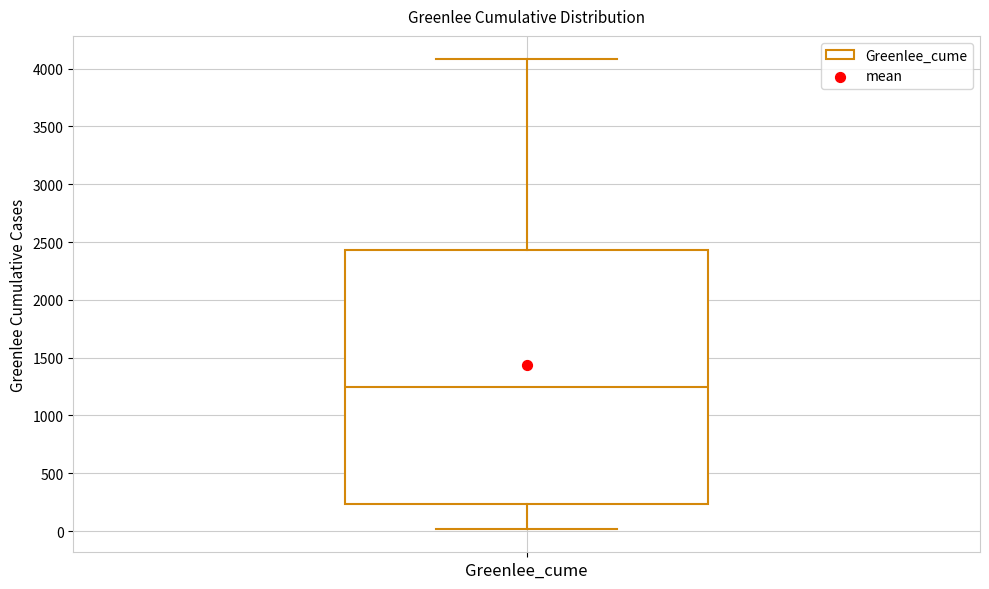

Transcribe this box plot: give where the median line is, the range the box spans, and where the two whiskers end, as read against the y-axis. The values are not printed on the chart, so give them approximately, as read against the axis.

median 1250, box 250 to 2450, whiskers 0 to 4100